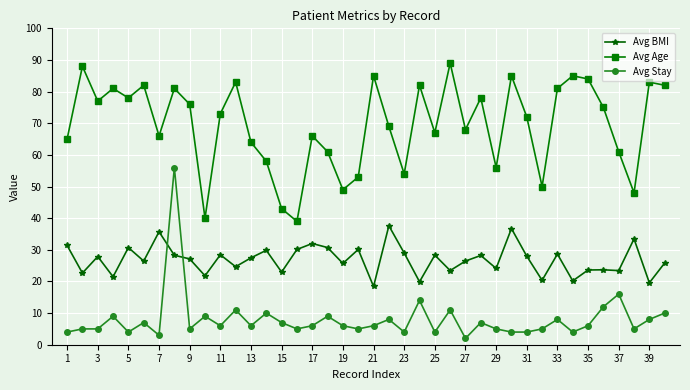

Is this an area chart (filled region under the line)?

No